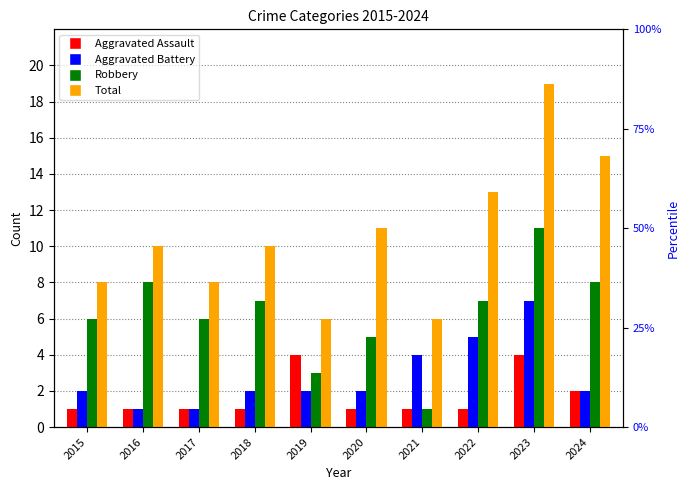

Read the Aggravated Assault value at 2015.

1